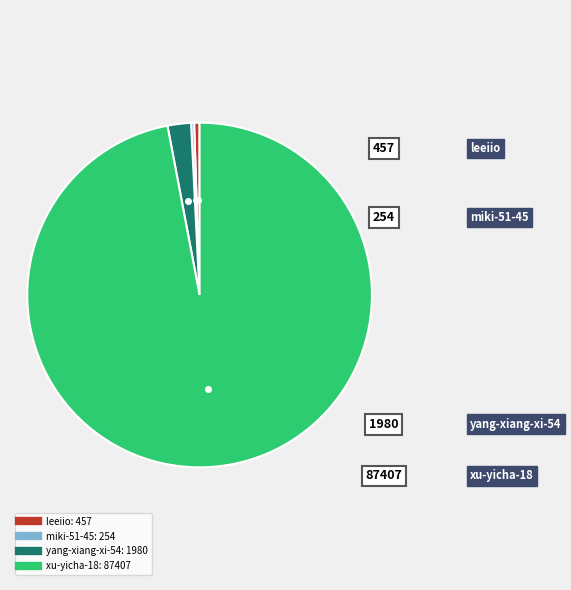

Which category has the biggest portion of the pie?

xu-yicha-18